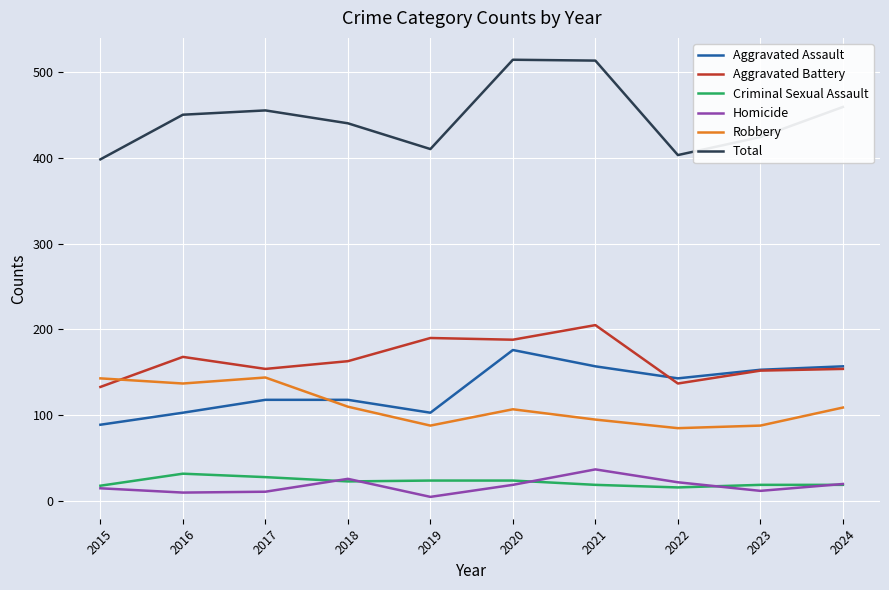

Is the value of Aggravated Assault at 2016 greater than the value of Criminal Sexual Assault at 2021?

Yes